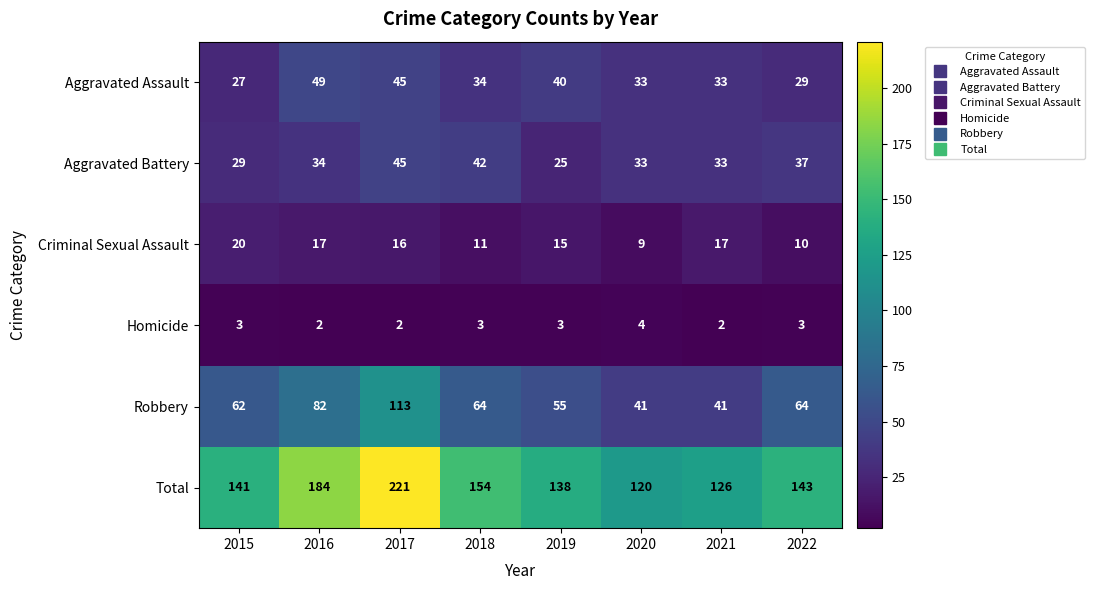

What is the difference between the maximum and second lowest values in the Robbery series?

72